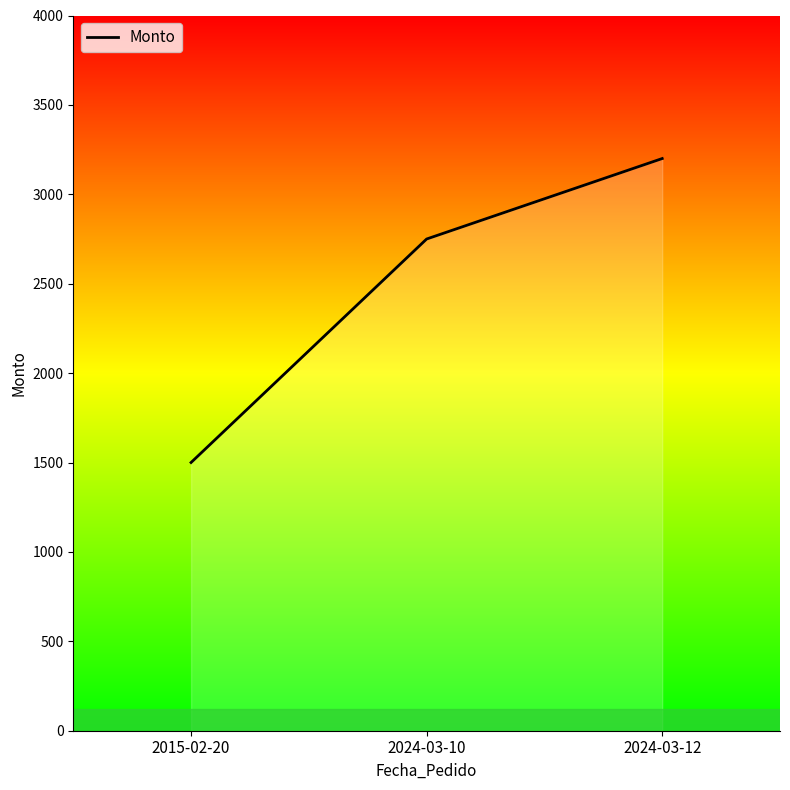

Which label corresponds to the largest value in the chart?

2024-03-12